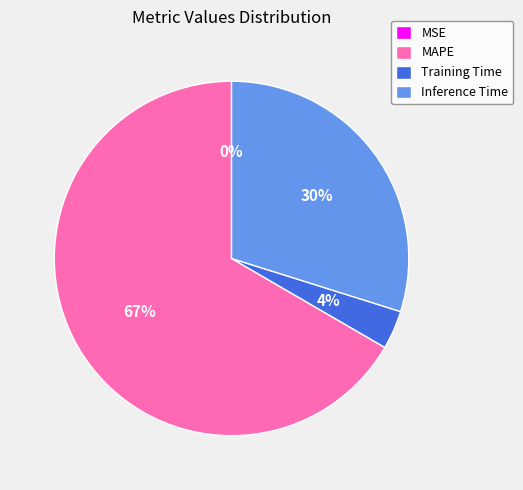

To the nearest percent, what is the combined percentage of Inference Time and MAPE?

96%